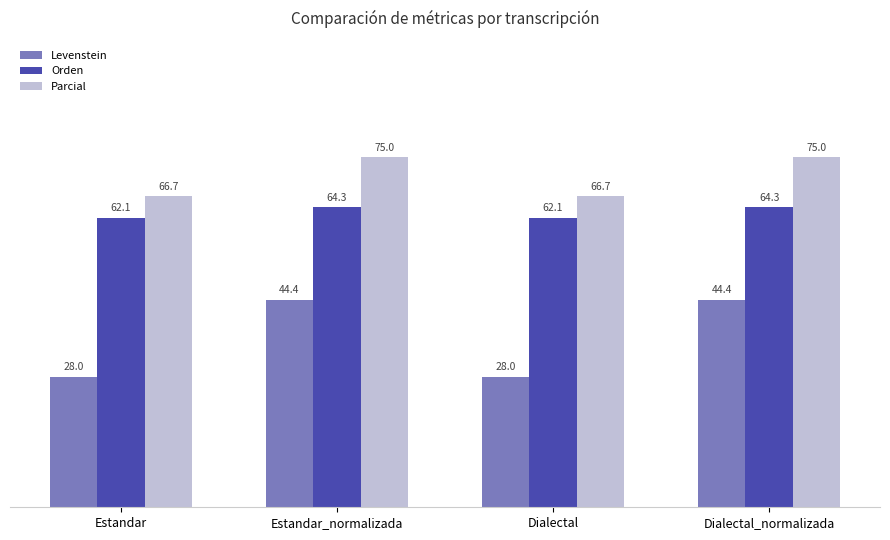

Is the value of Orden at Dialectal greater than the value of Levenstein at Estandar_normalizada?

Yes